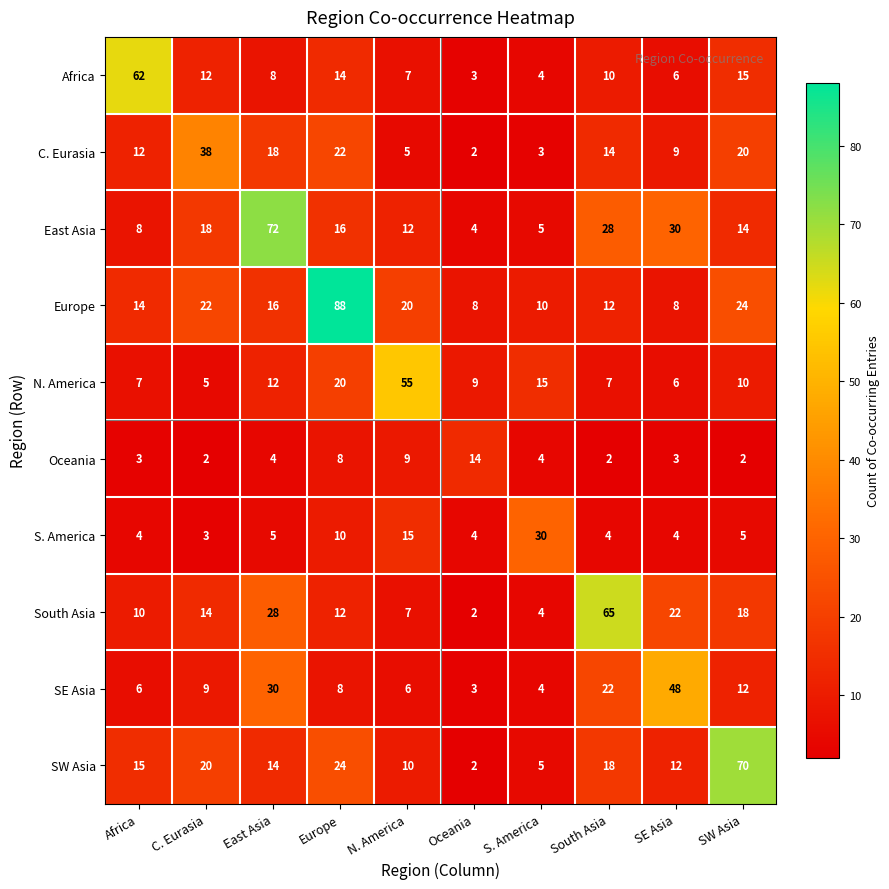

Is it true that Europe equals 24 at SW Asia?

True